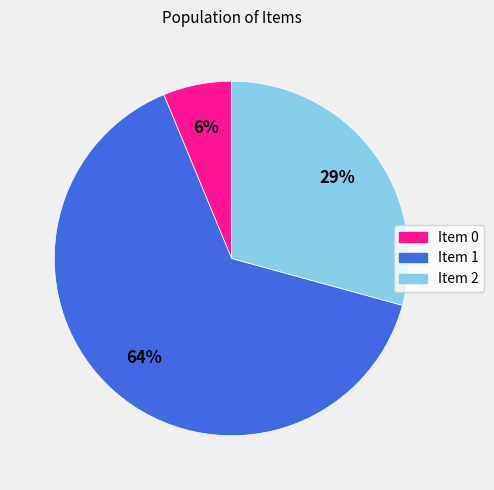

Combined, do Item 2 and Item 1 account for over 50%?

Yes